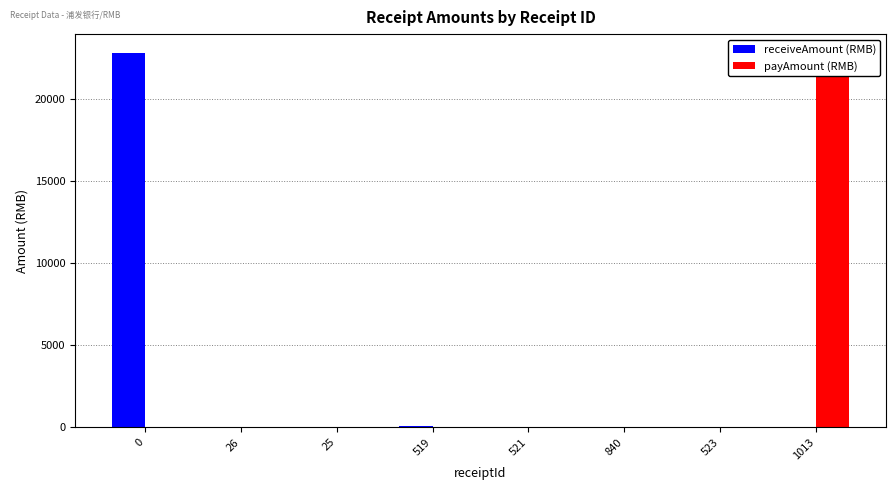

What are all the series names shown in the legend?

receiveAmount (RMB), payAmount (RMB)